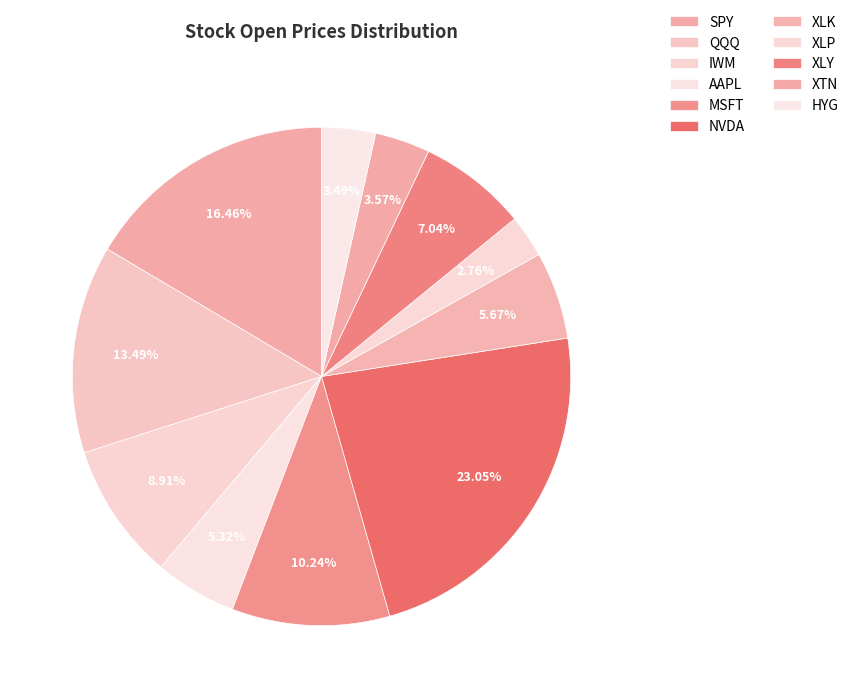

Count the number of slices in the pie.

11